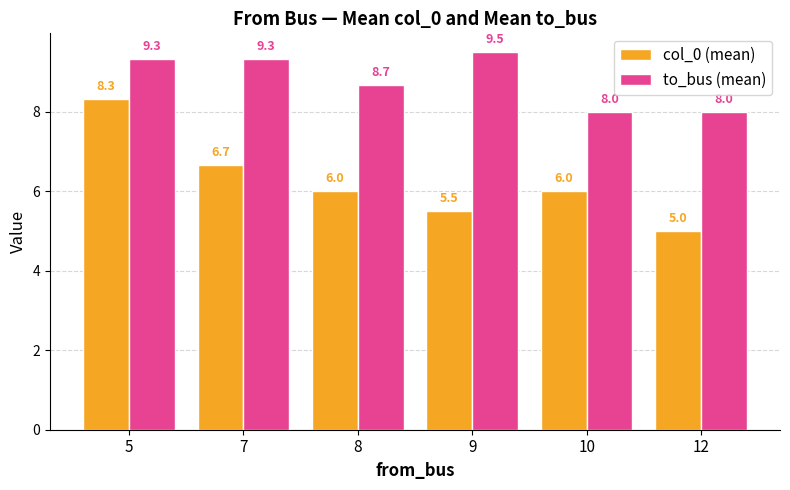

Which series has the largest total across all categories?

to_bus (mean)